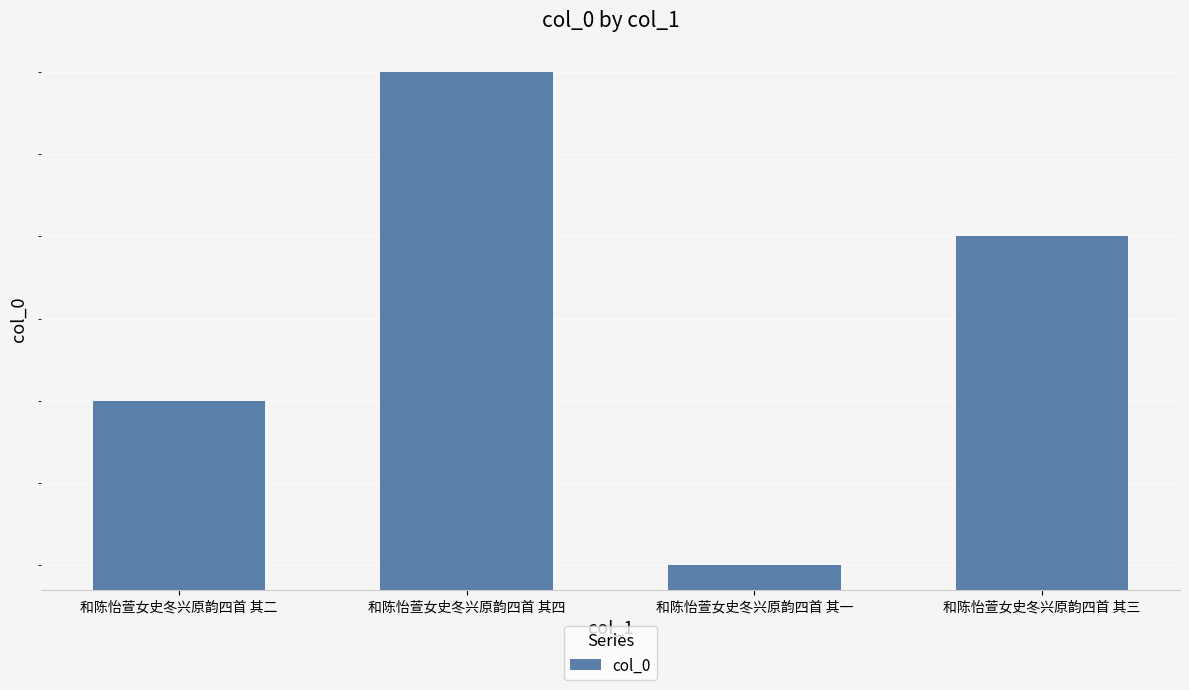

Is it true that the value at 和陈怡萱女史冬兴原韵四首 其一 is 434759?

False